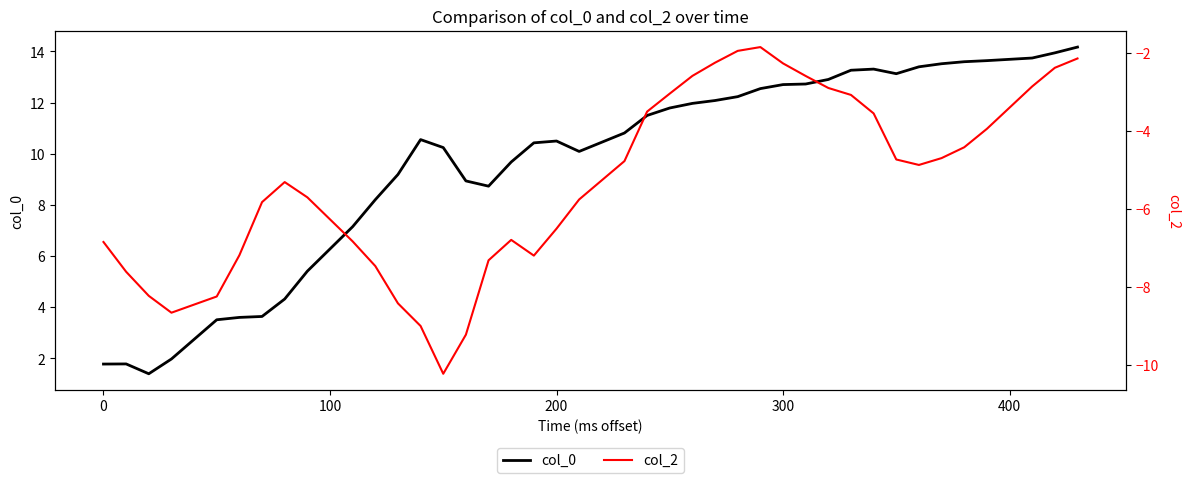

Which series has the widest spread of values?

col_0